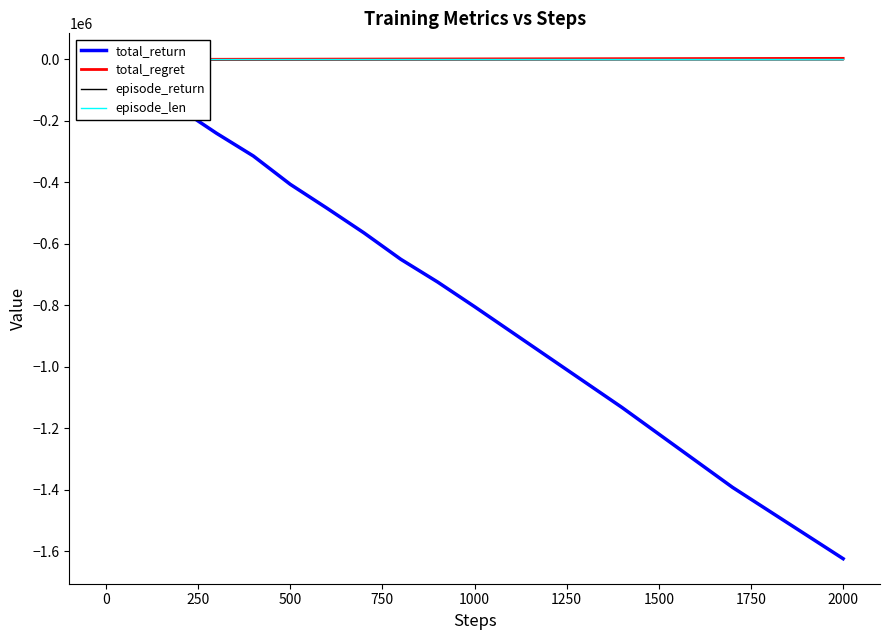

What is the sum of all total_regret values?

23566